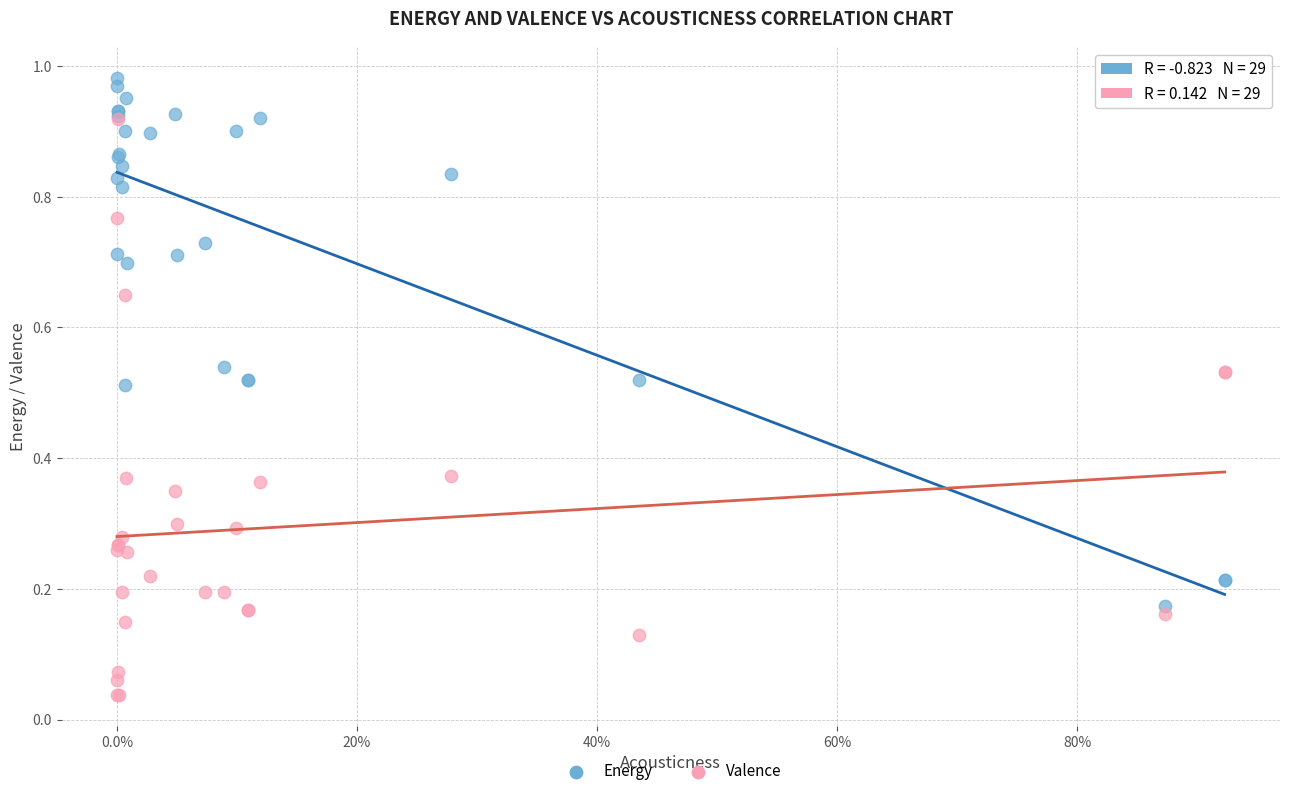

Which series reaches the maximum Y coordinate?

Energy